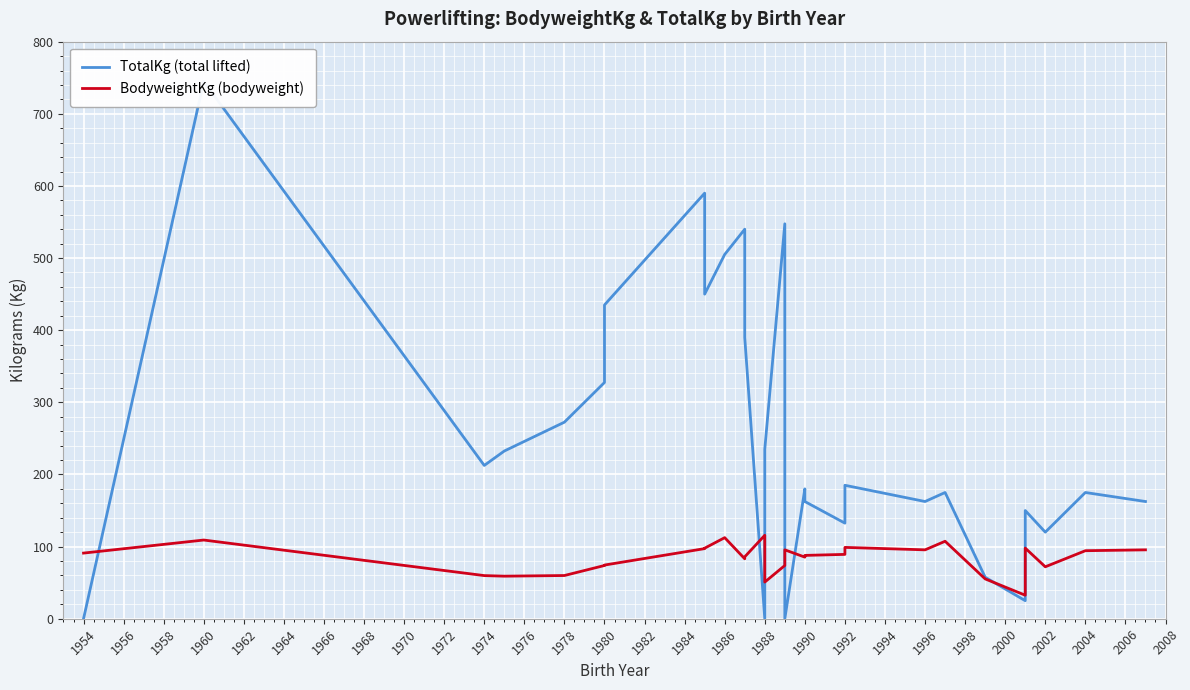

Which series has the largest range (max minus min)?

TotalKg (total lifted)